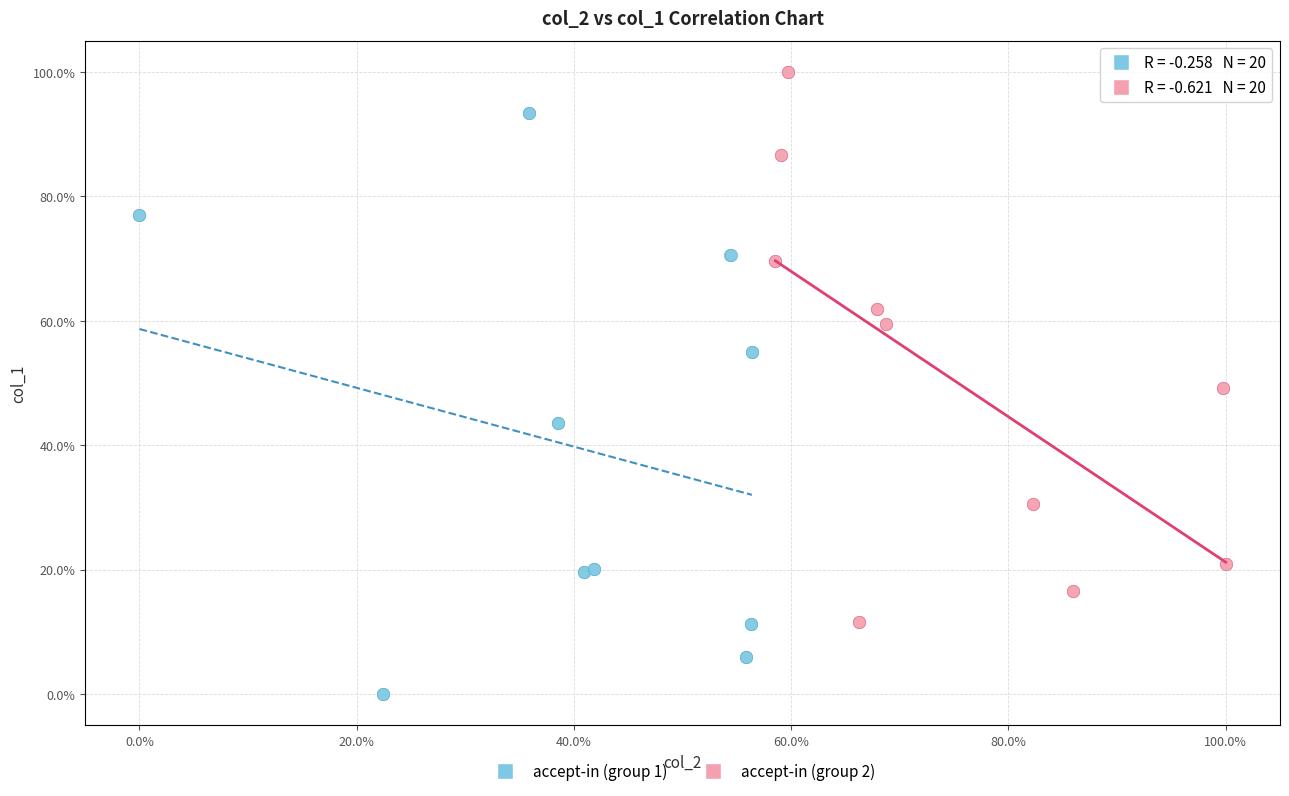

What are all the series names shown in the legend?

accept-in (group 1), accept-in (group 2)